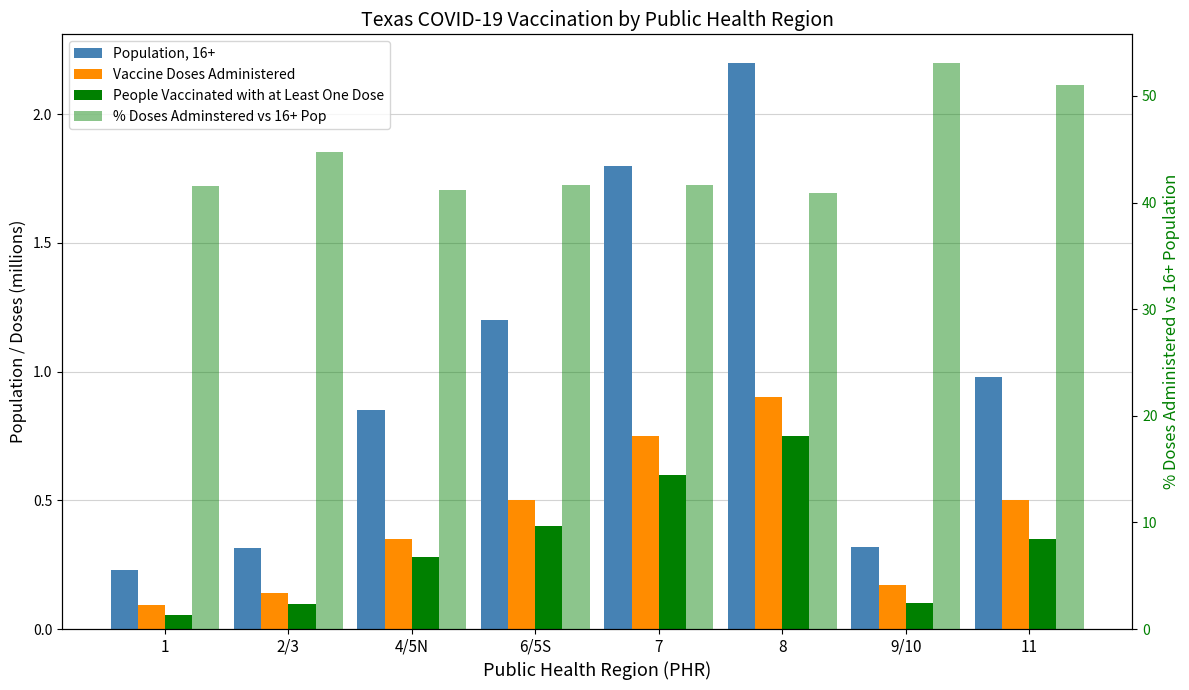

What is the average value of the People Vaccinated with at Least One Dose series?

0.3